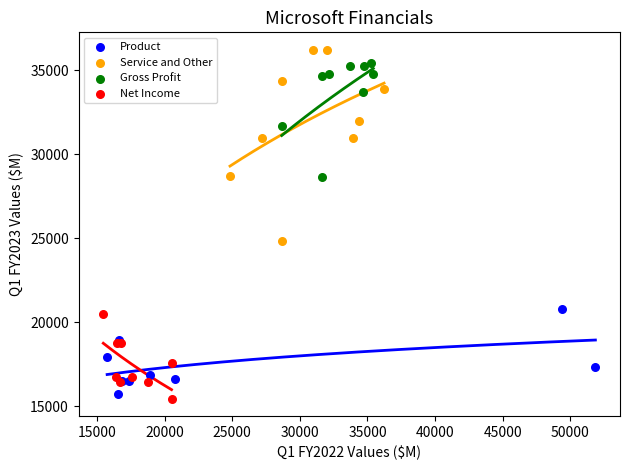

Which series has the largest Y range (max minus min)?

Service and Other